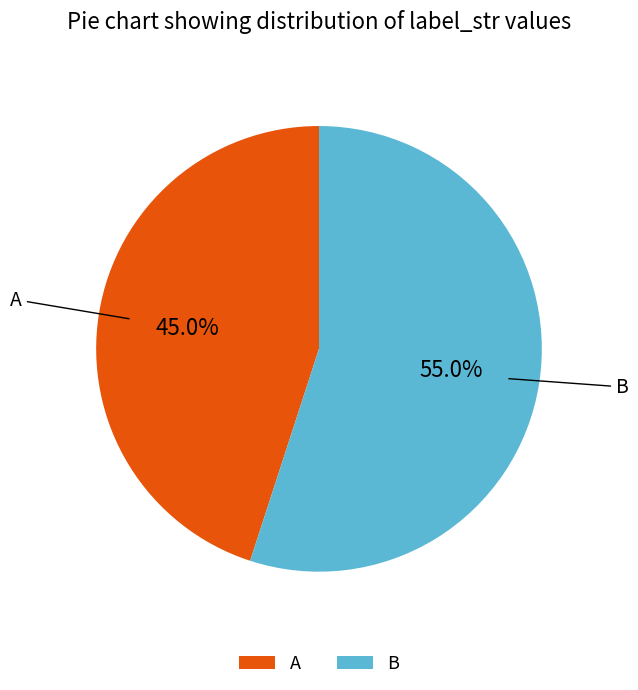

To the nearest percent, what is the difference between the largest and smallest slice percentages?

10%